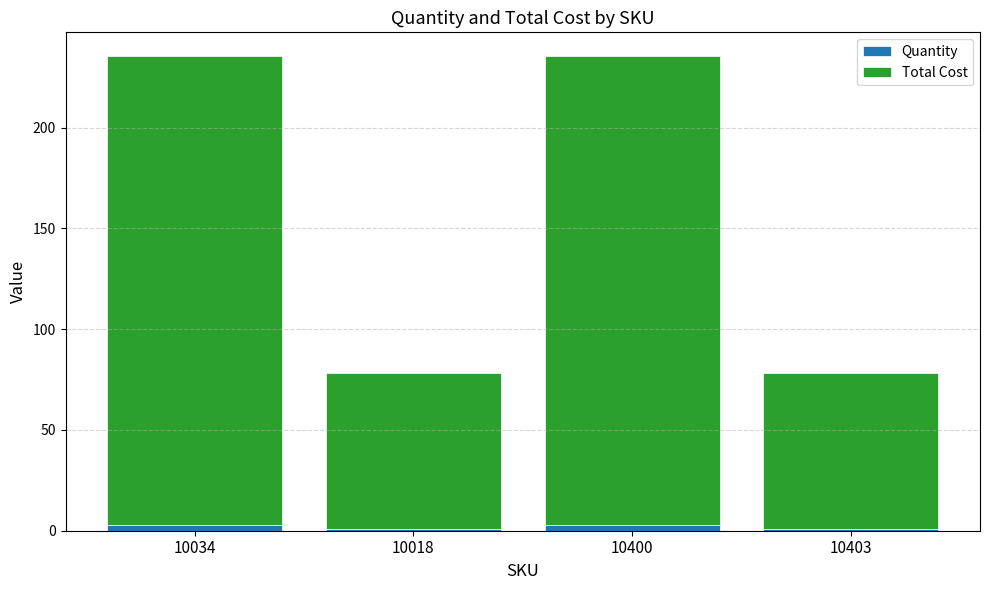

What are all the series names shown in the legend?

Quantity, Total Cost